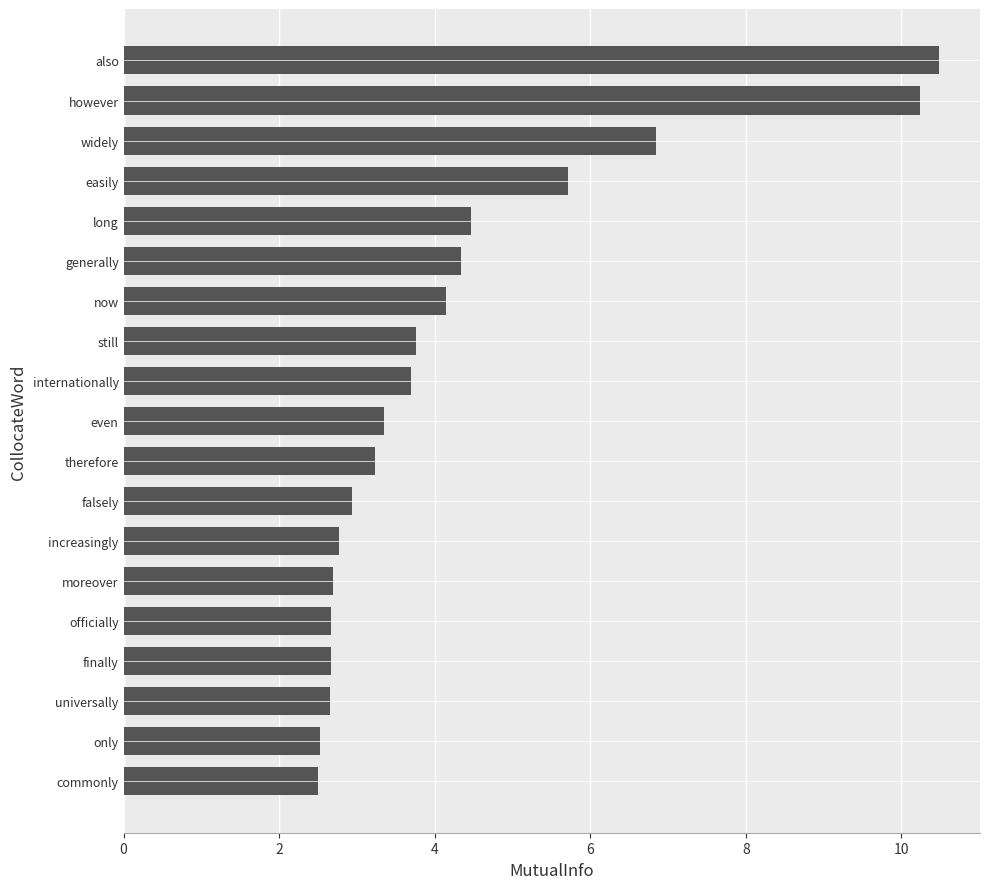

What is the difference between the maximum and second lowest values?

8.0